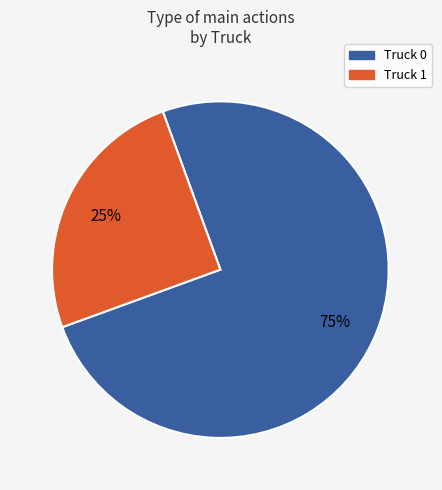

To the nearest percent, what is the difference between the largest and smallest slice percentages?

50%